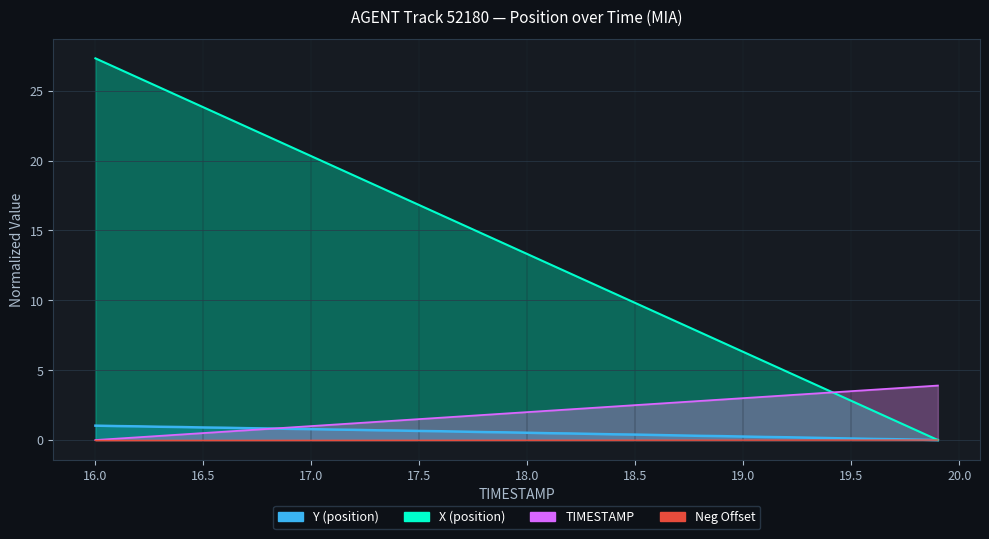

Which series ends up on top after the final intersection of TIMESTAMP and X?

TIMESTAMP